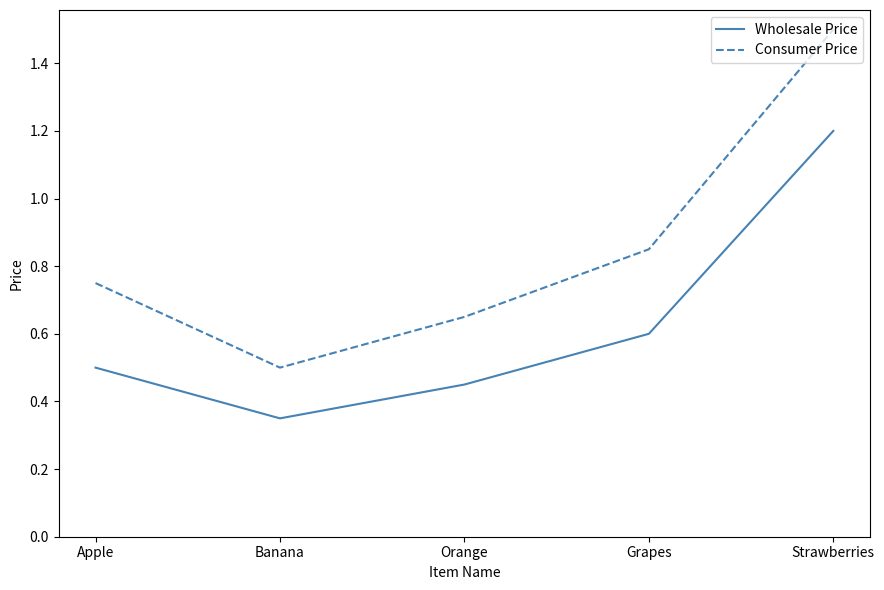

Rank the categories by Wholesale Price value from lowest to highest.

Banana, Orange, Apple, Grapes, Strawberries